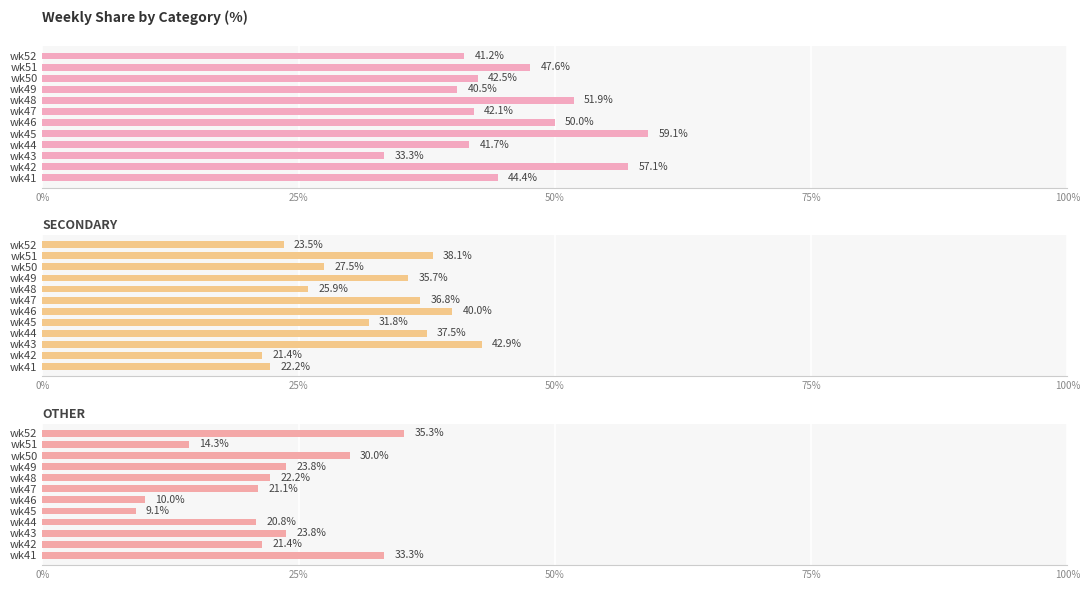

At which category does the chart reach its minimum across all series?

100%